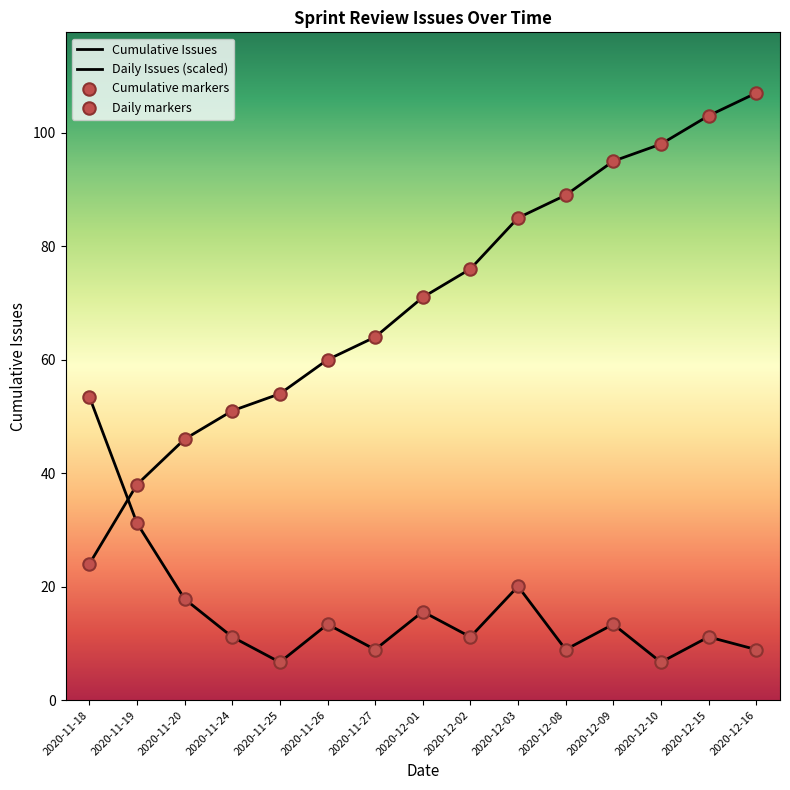

At which category is the sum across all series the highest?

2020-12-16